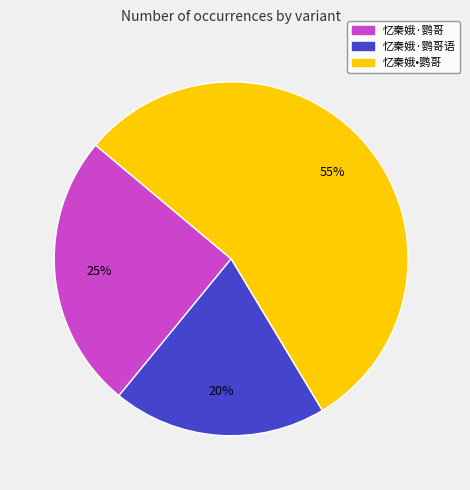

Rank the categories by value from highest to lowest.

忆秦娥•鹦哥, 忆秦娥·鹦哥, 忆秦娥·鹦哥语